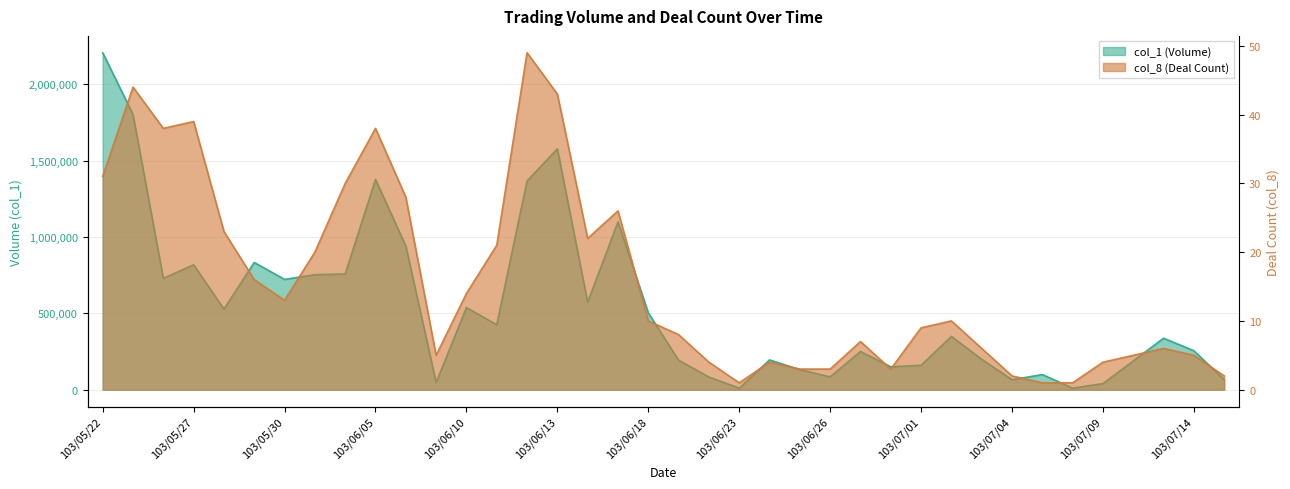

Which category has the lowest value across all series?

103/06/23